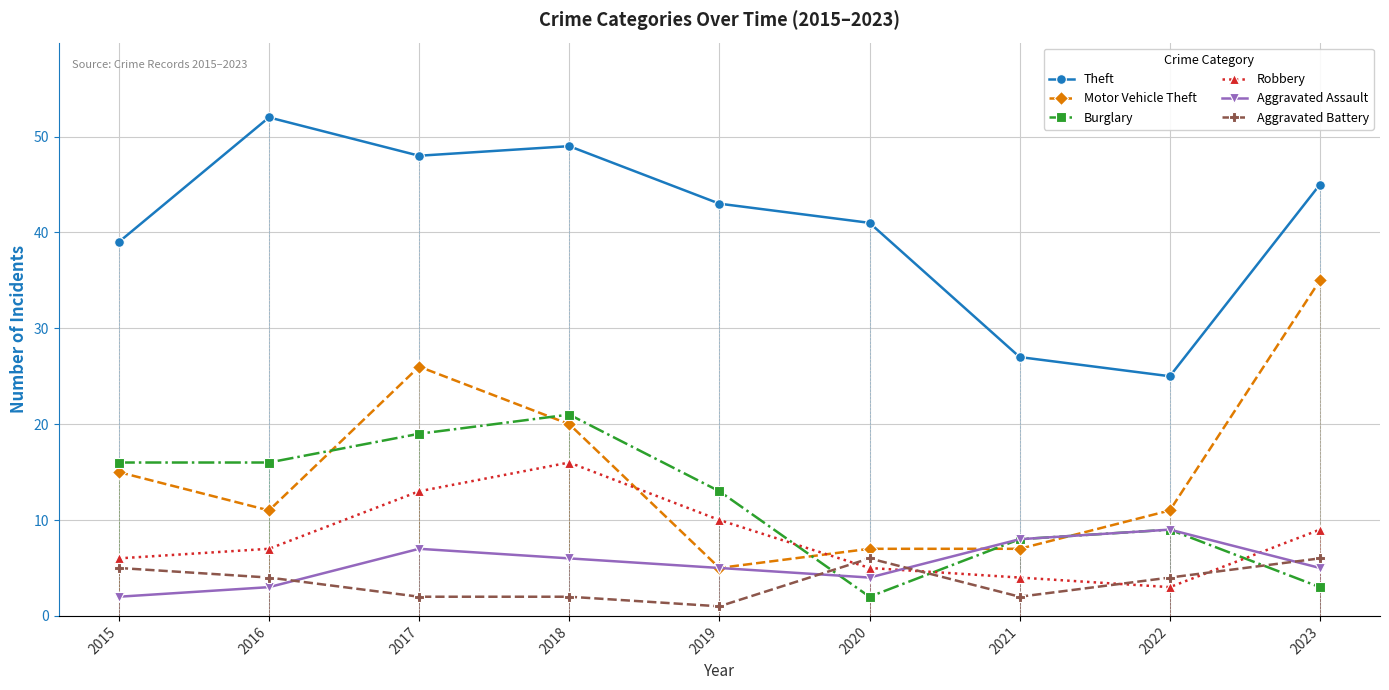

Where do Motor Vehicle Theft and Burglary first cross each other?

2016 and 2017